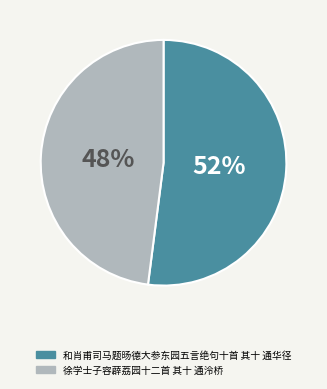

How much of the chart is everything except 徐学士子容薜荔园十二首 其十 通泠桥?

52.0%